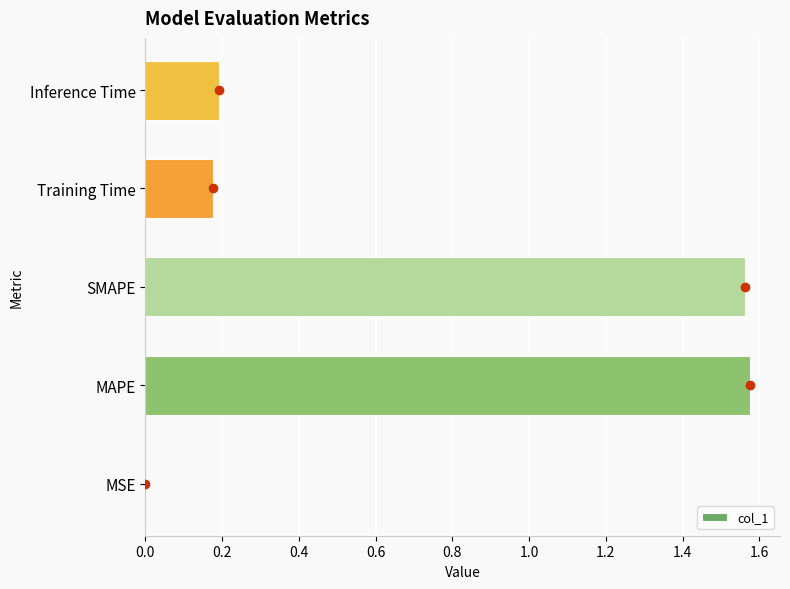

What is the change in value from SMAPE to Inference Time?

-1.4